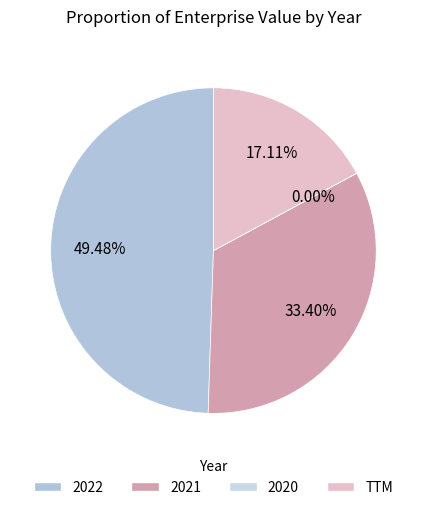

True or false: 2022 accounts for 49% of the total.

True